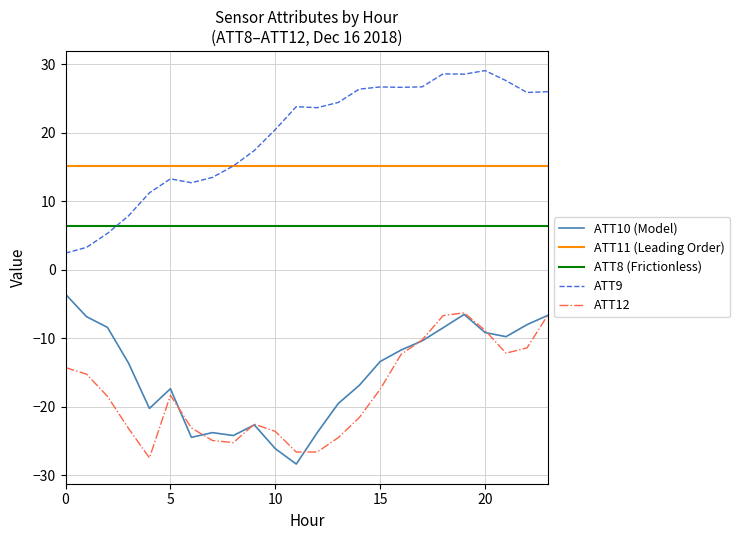

At which label is ATT9 closest to 15?

8